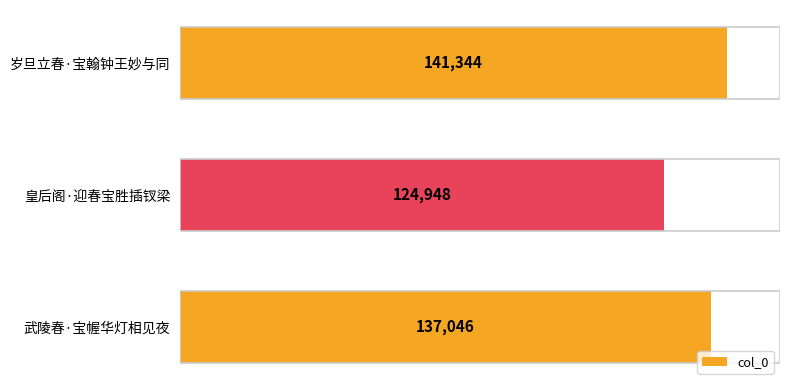

Rank the categories by value from lowest to highest.

皇后阁·迎春宝胜插钗梁, 武陵春·宝幄华灯相见夜, 岁旦立春·宝翰钟王妙与同